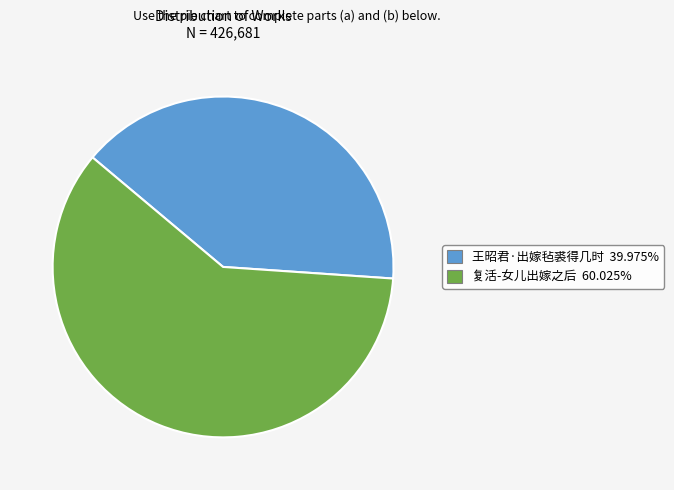

Which category accounts for the majority?

复活-女儿出嫁之后